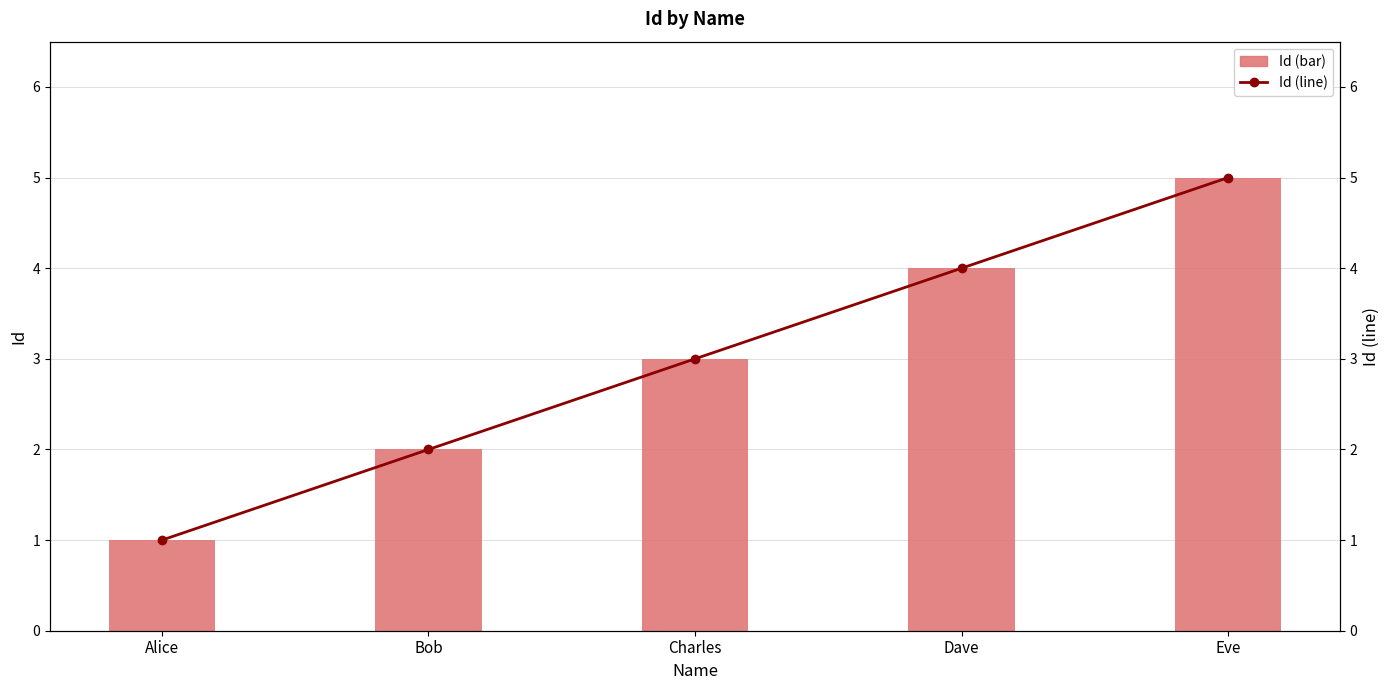

Reading right to left, what are all the values shown in this chart?

Id (bar): Eve=5	Dave=4	Charles=3	Bob=2	Alice=1
Id (line): Eve=5	Dave=4	Charles=3	Bob=2	Alice=1